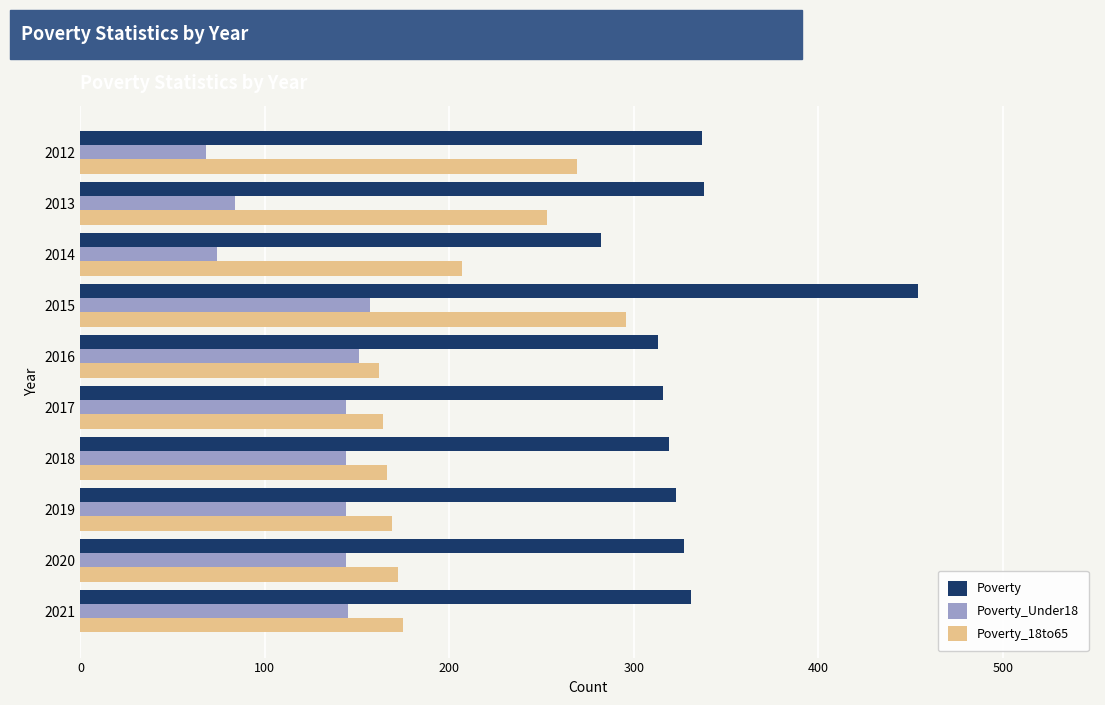

Read the Poverty value at 2014, to the nearest 10.

280